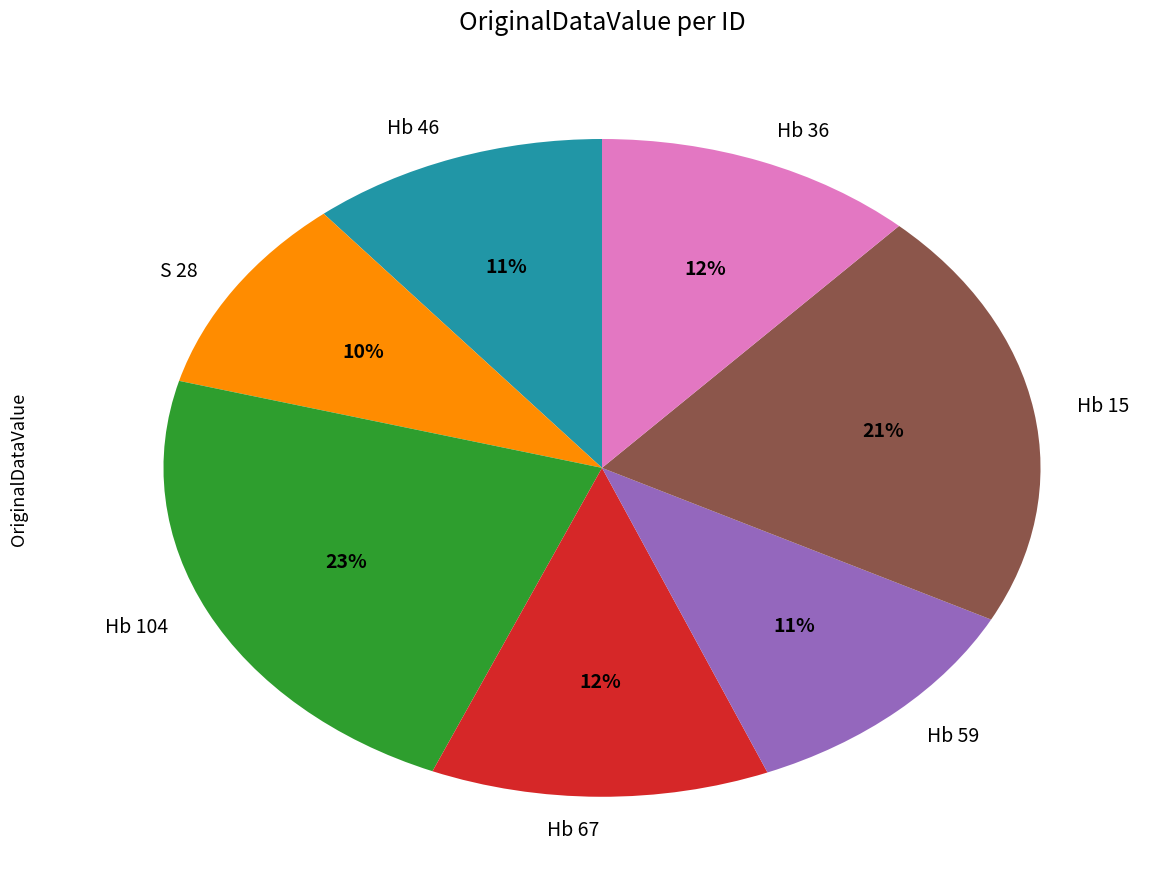

Count the number of slices in the pie.

7